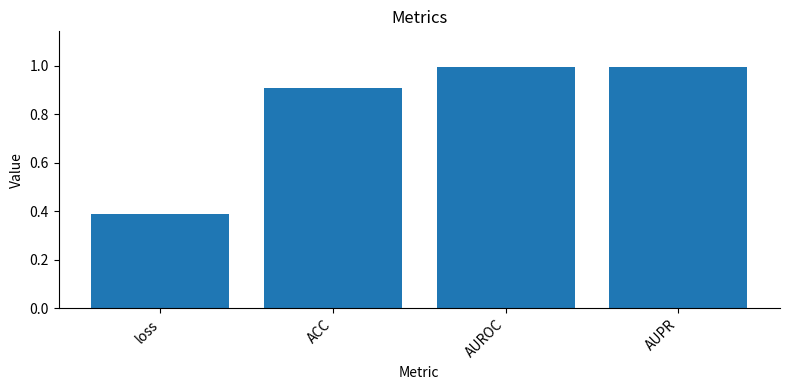

Where is the data nearest to the value 0?

loss